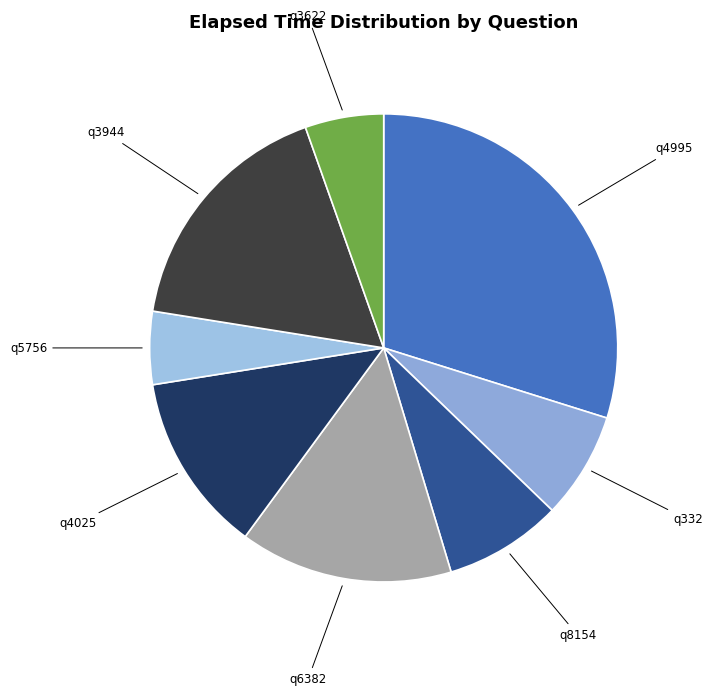

Count the number of slices in the pie.

8